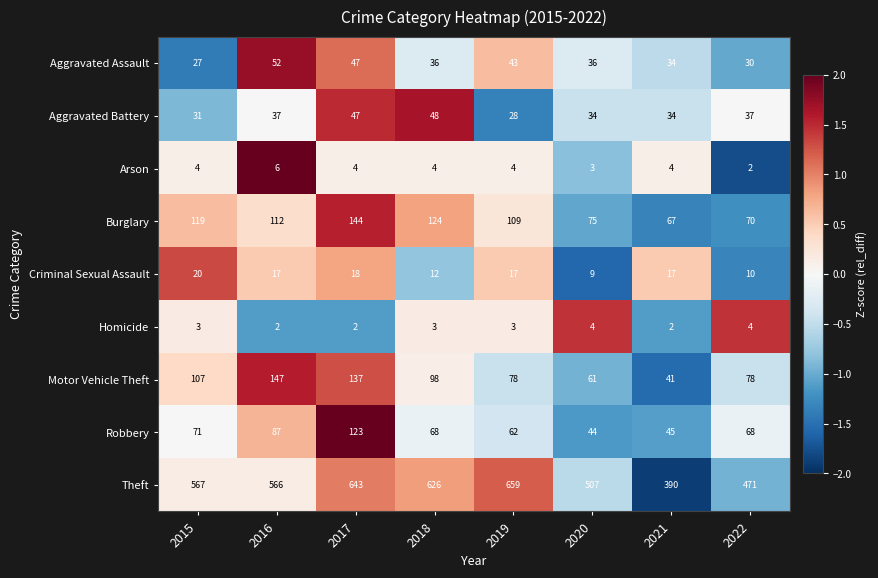

The Aggravated Battery series shows 41 at 2019. True or false?

False